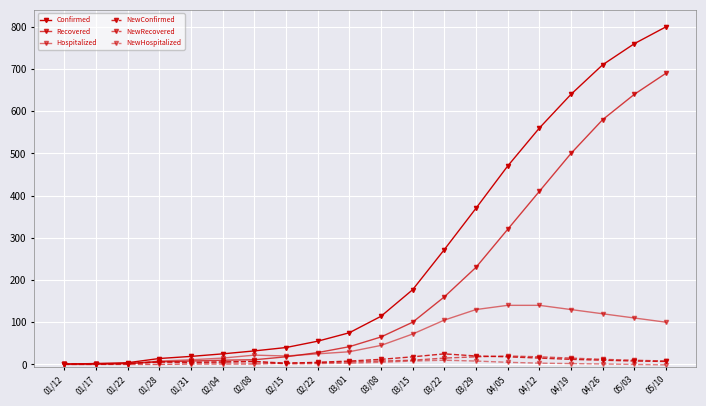

How many values in the NewRecovered series are below 8?

10